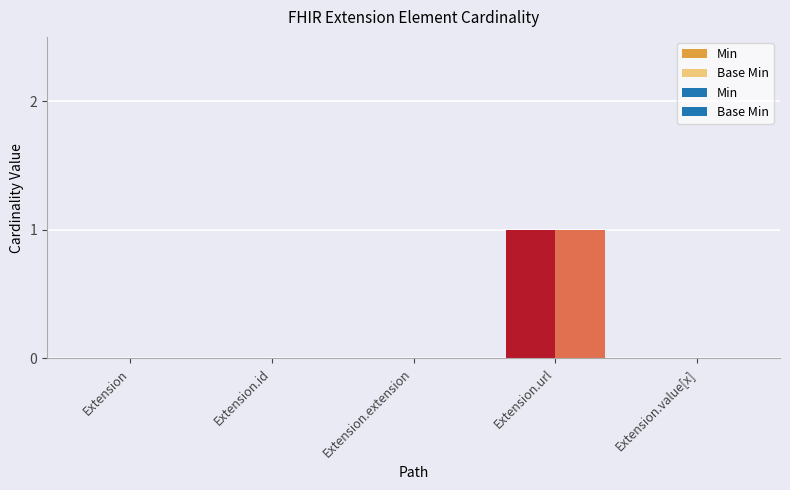

At which category is the sum across all series the highest?

Extension.url